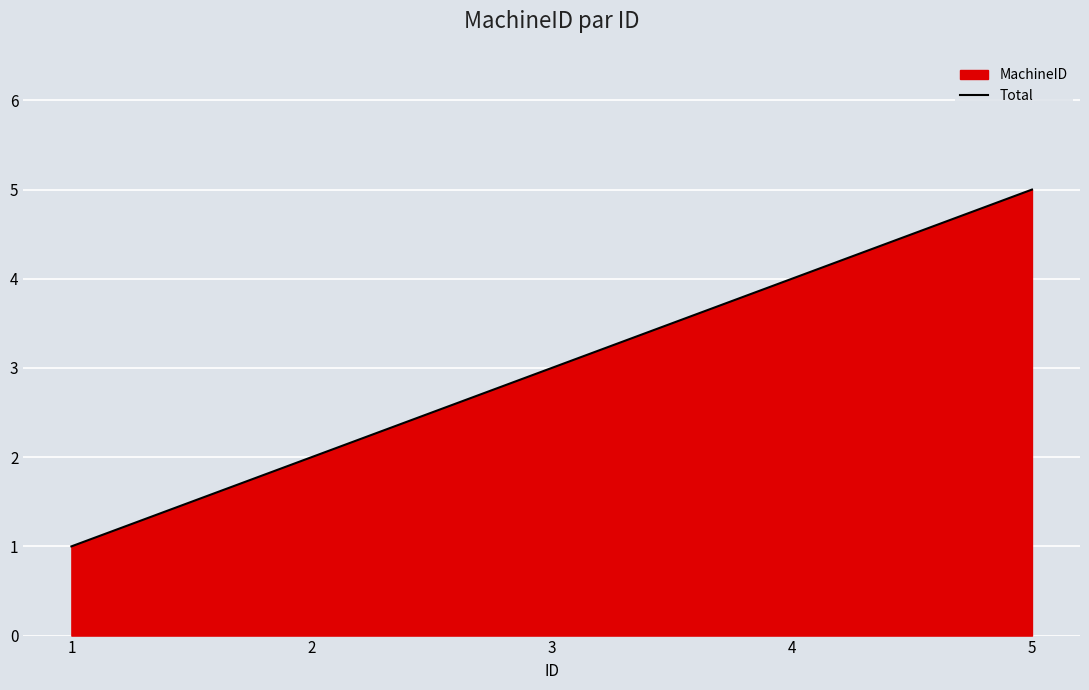

At which category does the chart reach its minimum across all series?

1